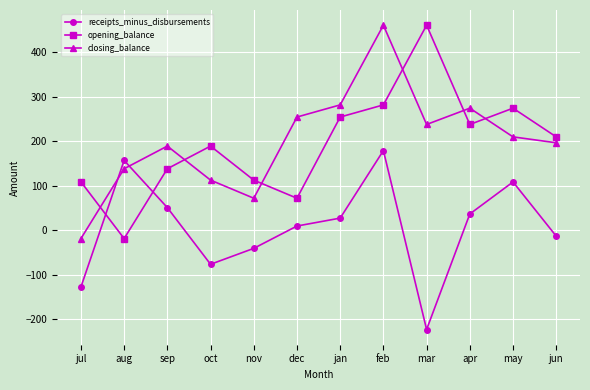

What is the difference between the second highest and second lowest values in the receipts_minus_disbursements series?

284.6